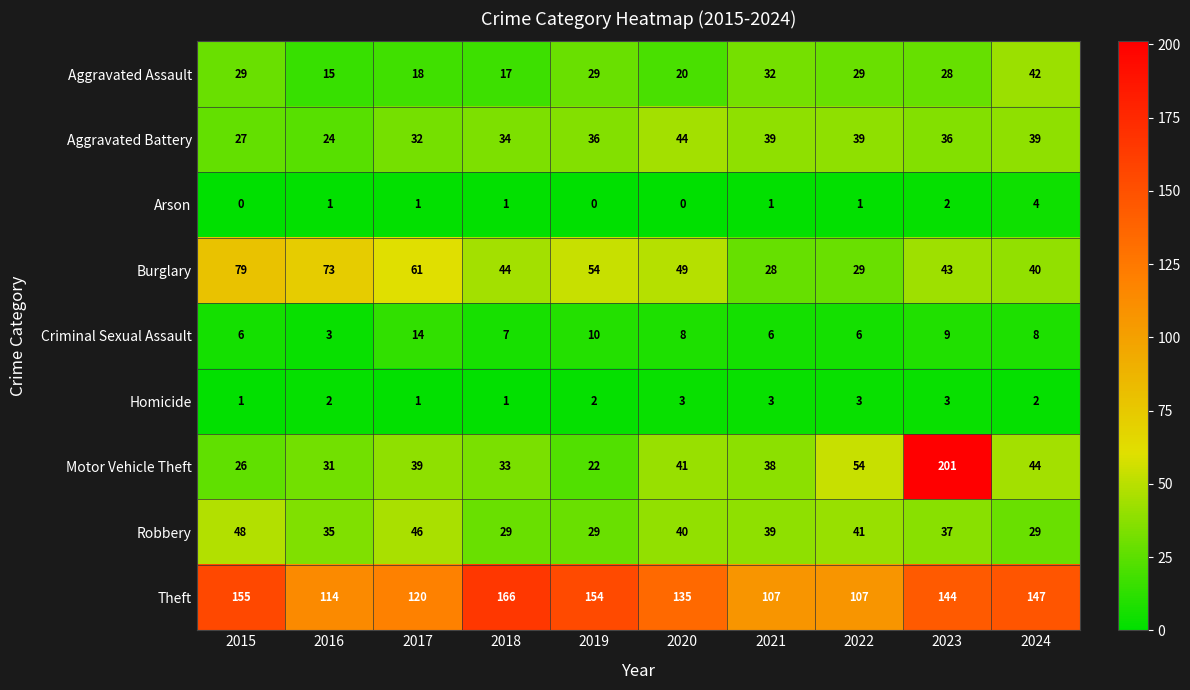

What is the difference between the Burglary values at 2017 and 2023?

18